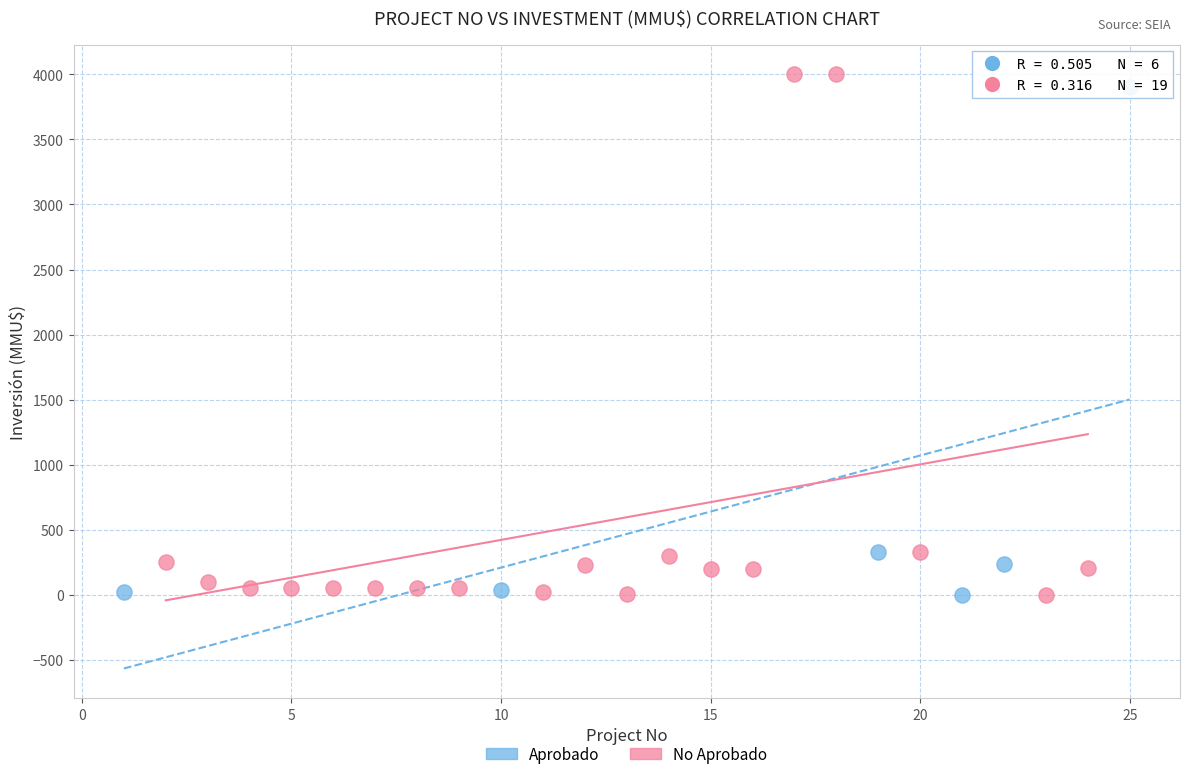

What are all the series names shown in the legend?

Aprobado, No Aprobado